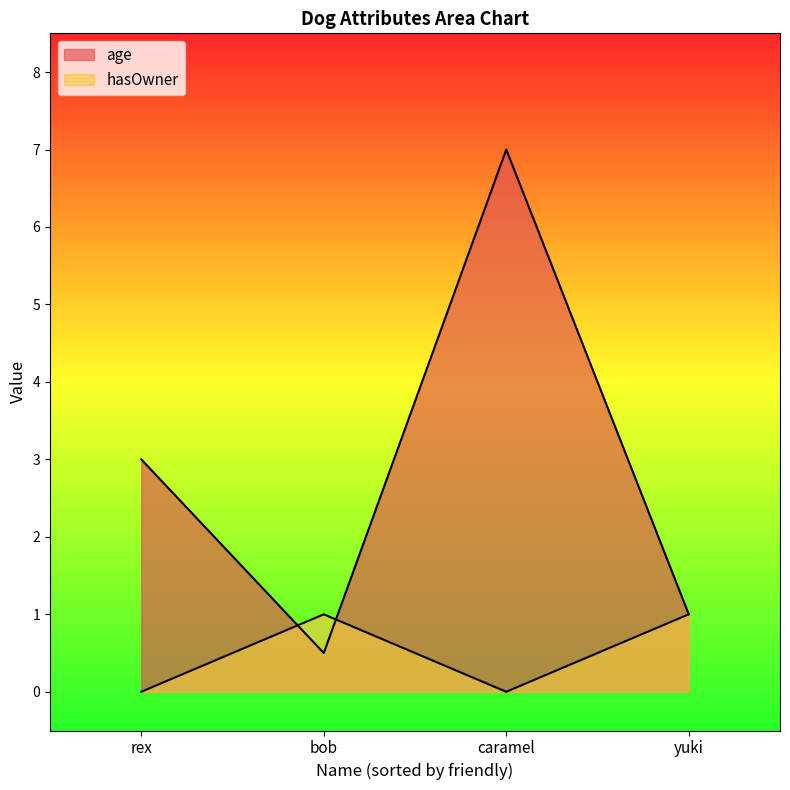

Between yuki and rex, which is larger?

rex